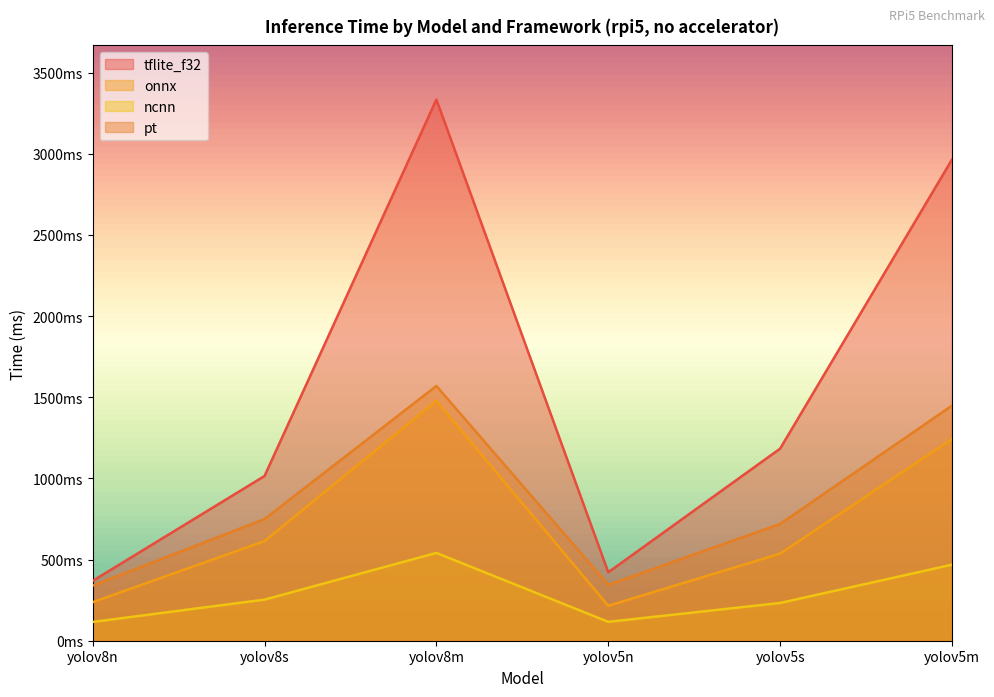

What is the sum of the pt values at yolov5m and yolov8m?

3017.9